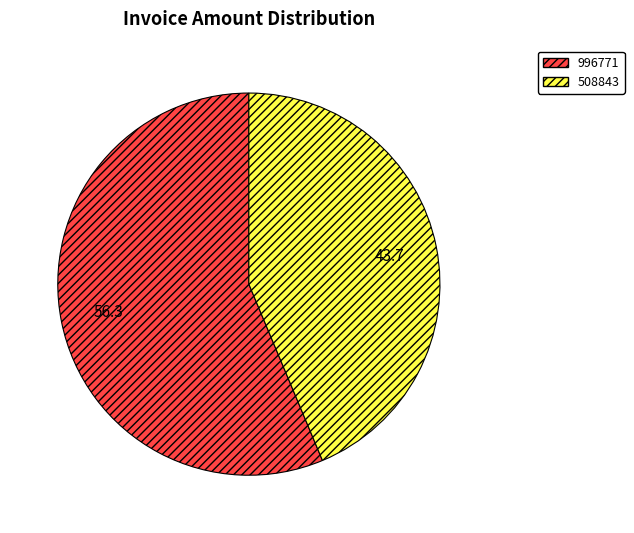

Which has a higher value, 508843 or 996771?

996771